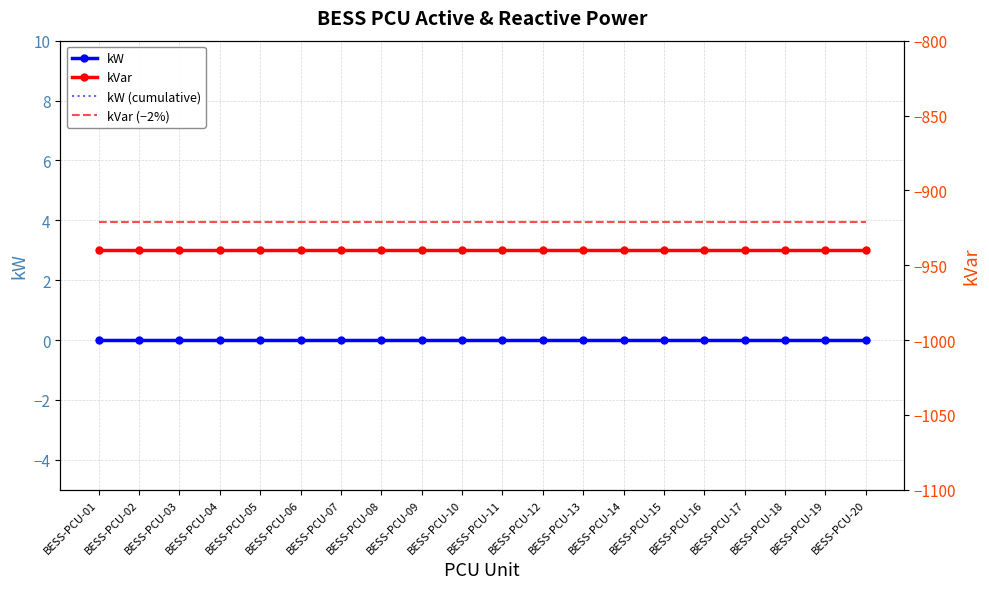

Reading left to right, what are all the values shown in this chart?

kW: 0.0	0.0	0.0	0.0	0.0	0.0	0.0	0.0	0.0	0.0	0.0	0.0	0.0	0.0	0.0	0.0	0.0	0.0	0.0	0.0
kW (cumulative): 0.0	0.0	0.0	0.0	0.0	0.0	0.0	0.0	0.0	0.0	0.0	0.0	0.0	0.0	0.0	0.0	0.0	0.0	0.0	0.0
kVar: -940.0	-940.0	-940.0	-940.0	-940.0	-940.0	-940.0	-940.0	-940.0	-940.0	-940.0	-940.0	-940.0	-940.0	-940.0	-940.0	-940.0	-940.0	-940.0	-940.0
kVar (−2%): -921.2	-921.2	-921.2	-921.2	-921.2	-921.2	-921.2	-921.2	-921.2	-921.2	-921.2	-921.2	-921.2	-921.2	-921.2	-921.2	-921.2	-921.2	-921.2	-921.2